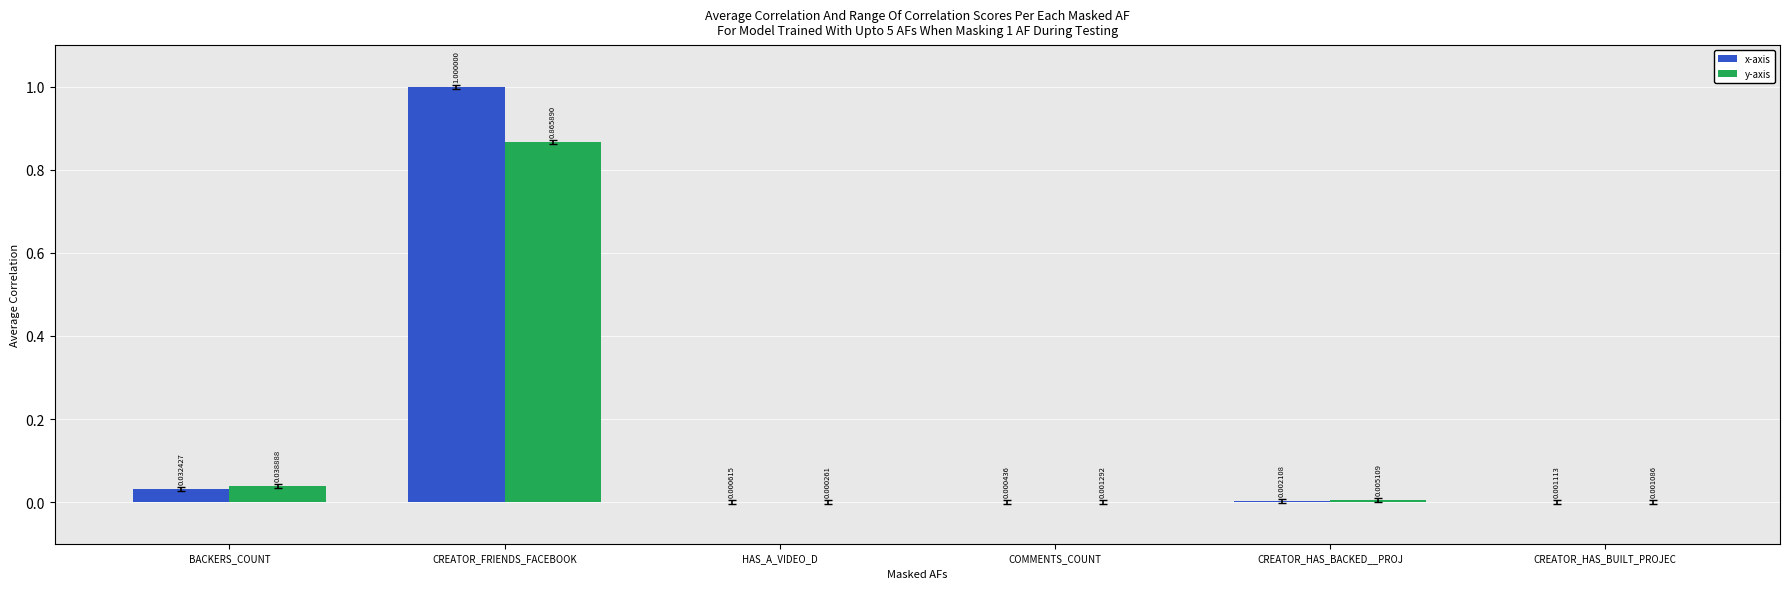

Where is x-axis nearest to the value 0?

COMMENTS_COUNT